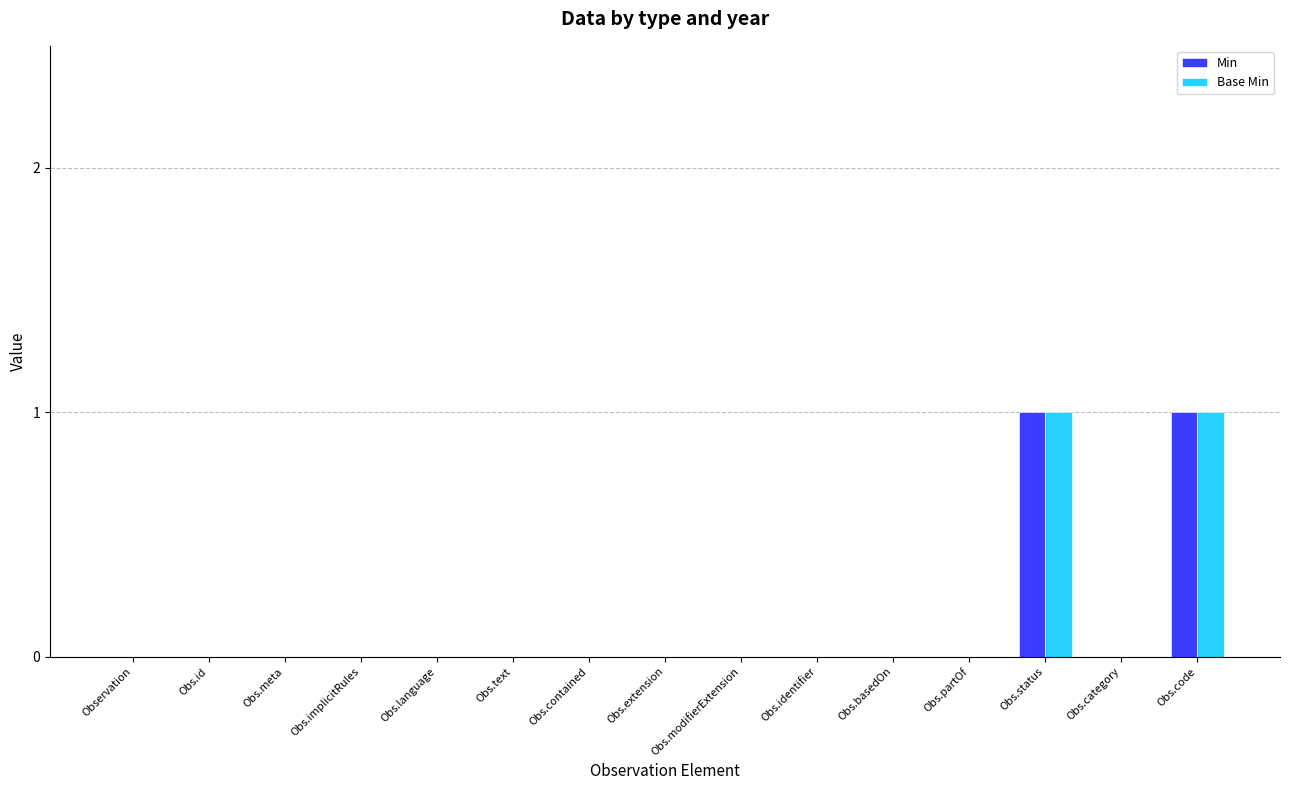

Reading right to left, list all the values displayed in this chart.

Min: 1	0	1	0	0	0	0	0	0	0	0	0	0	0	0
Base Min: 1	0	1	0	0	0	0	0	0	0	0	0	0	0	0